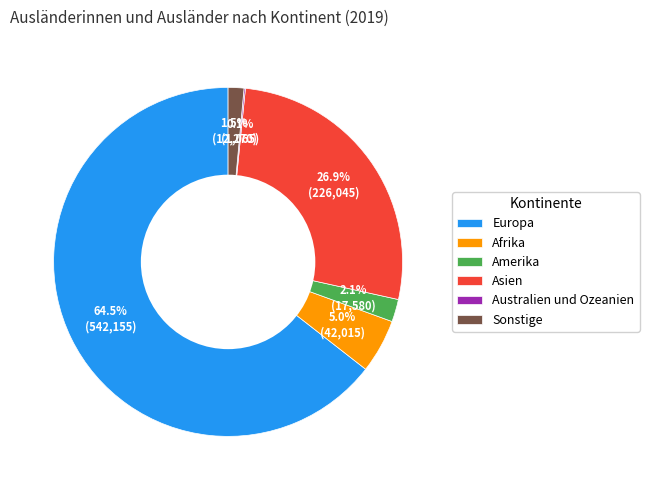

Do Europa and Afrika together represent more than half of the pie?

Yes